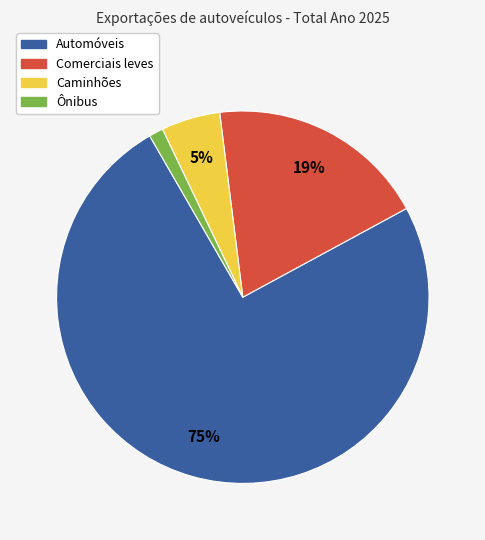

How many slices are in this pie chart?

4